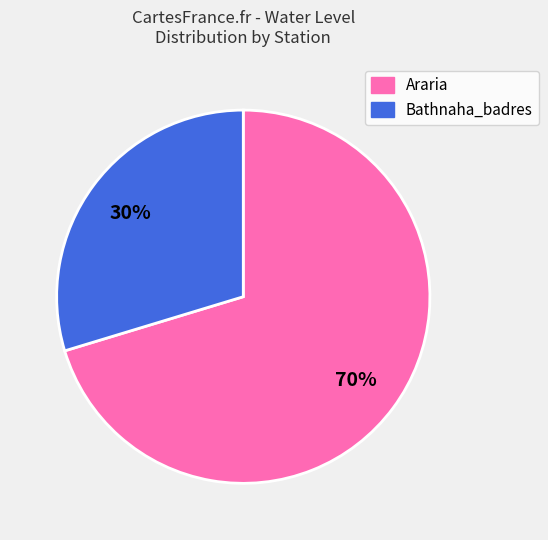

True or false: Bathnaha_badres accounts for 23% of the total.

False